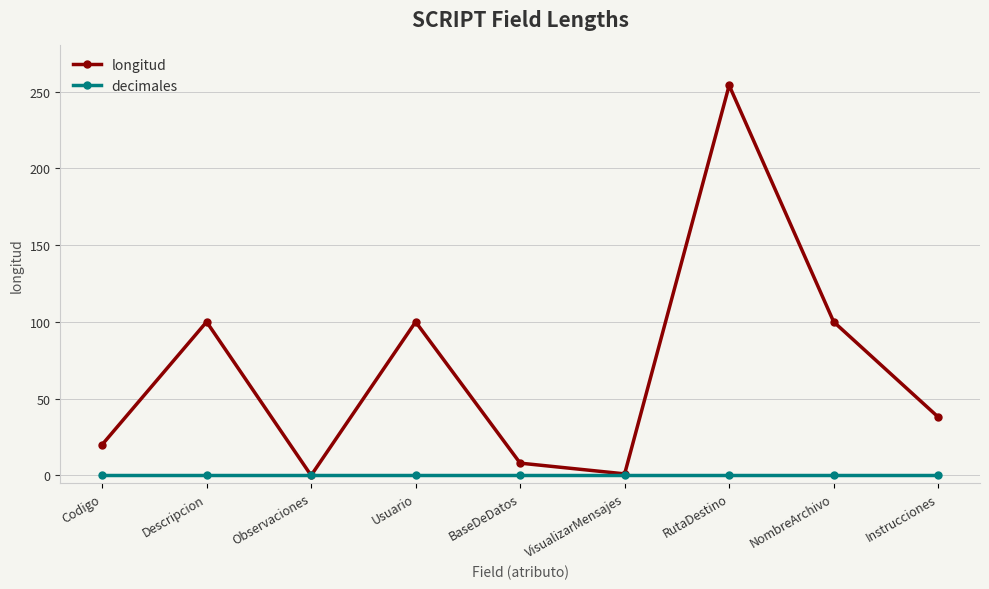

What is the approximate value of longitud at Descripcion?

100